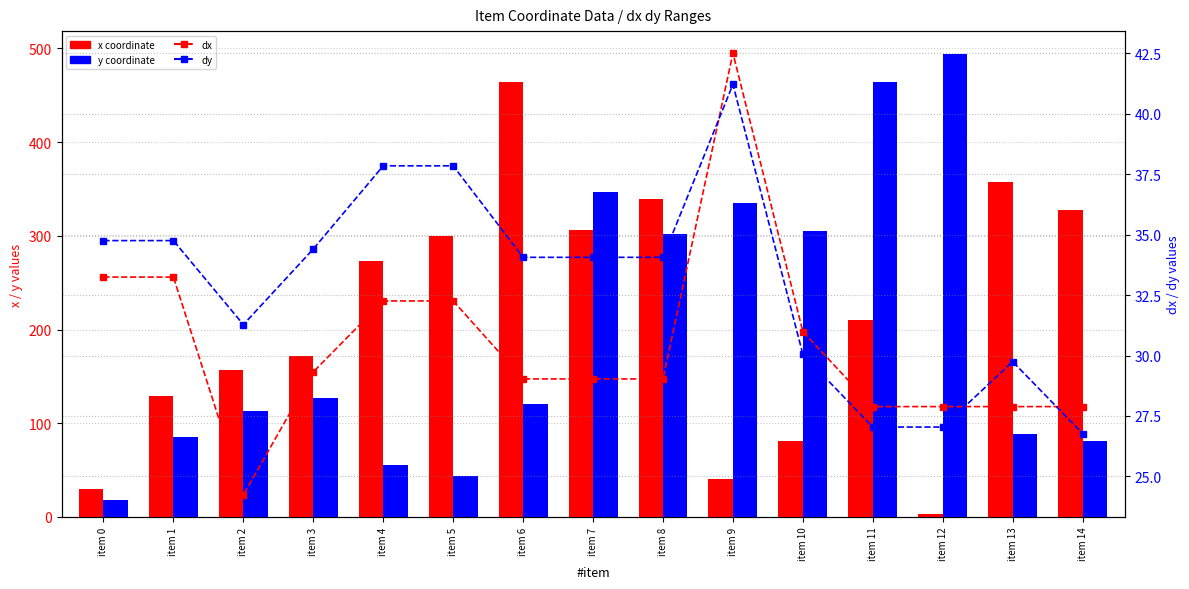

Which has a higher value, item 13 or item 6?

item 6